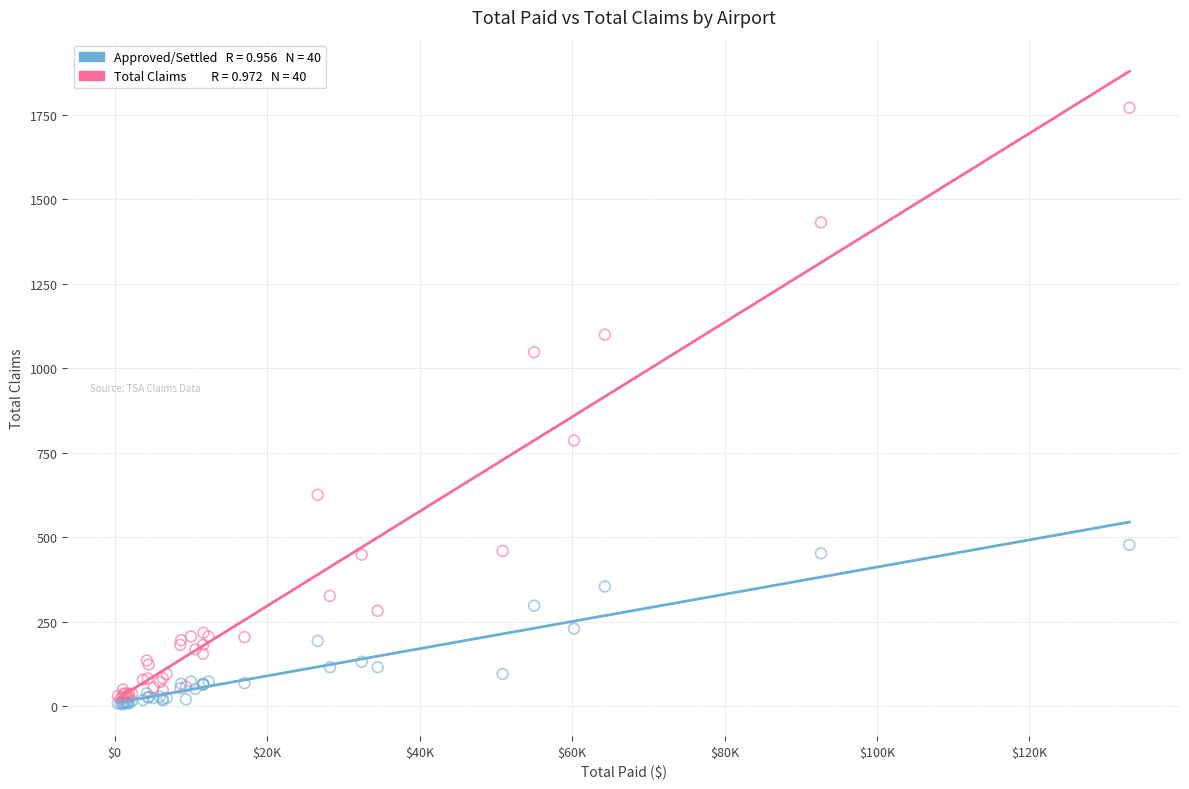

Across all series, what Y value is closest to 887?

786